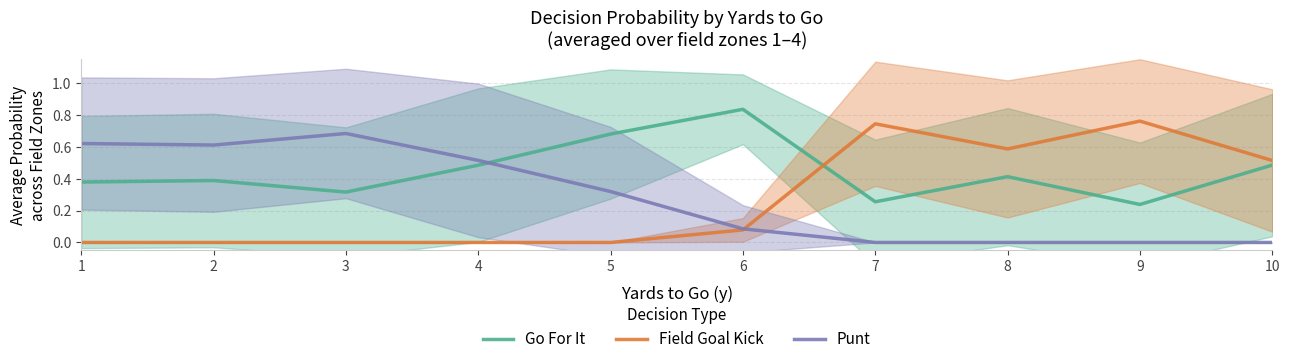

What is the sum of the Punt values at 8 and 4?

0.5